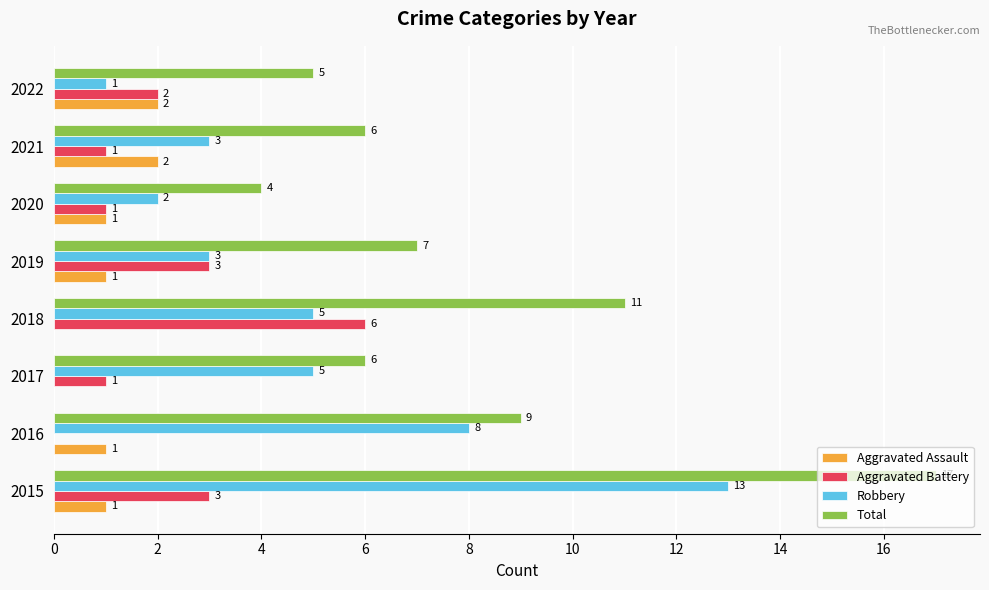

What value does the Total series have at 2015?

17